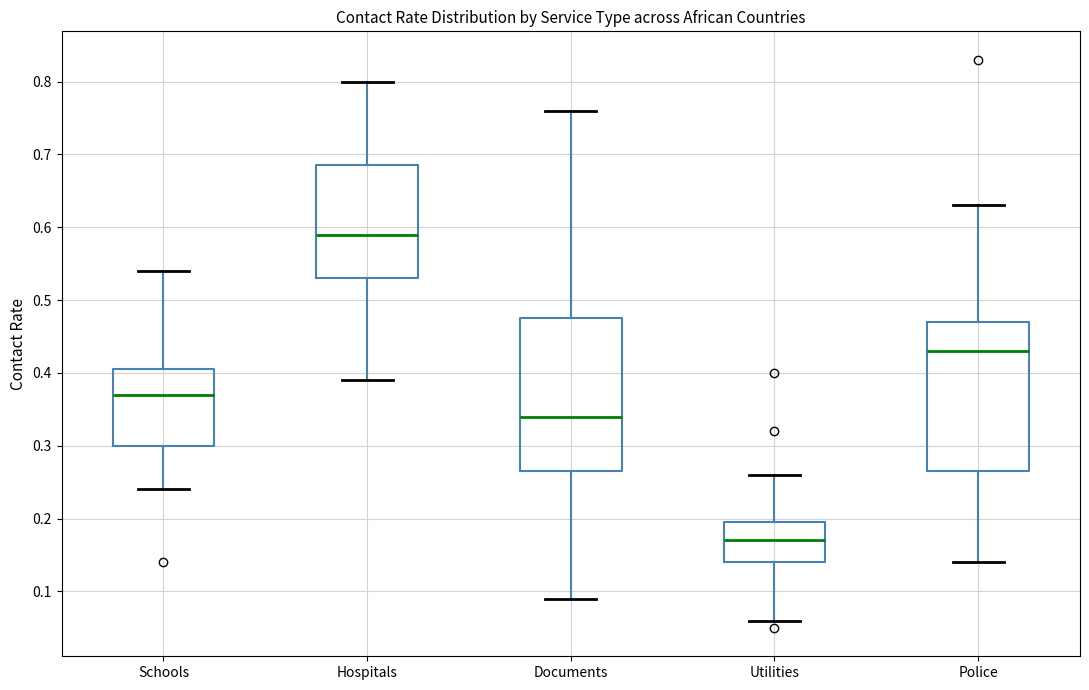

Which box has the lowest median line?

Utilities